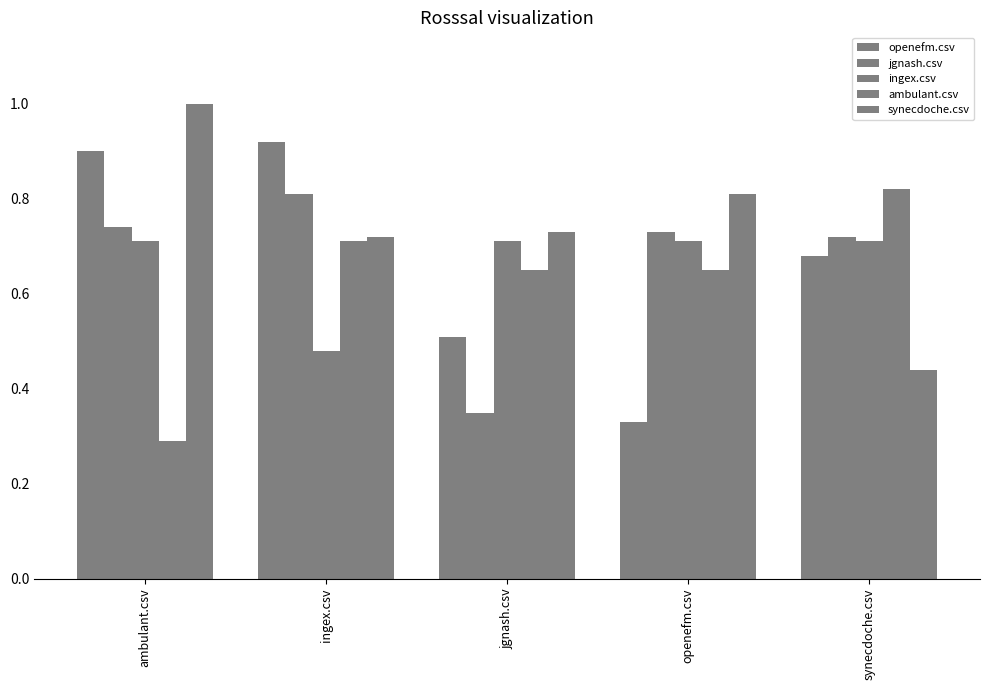

How many bars are there in total?

25